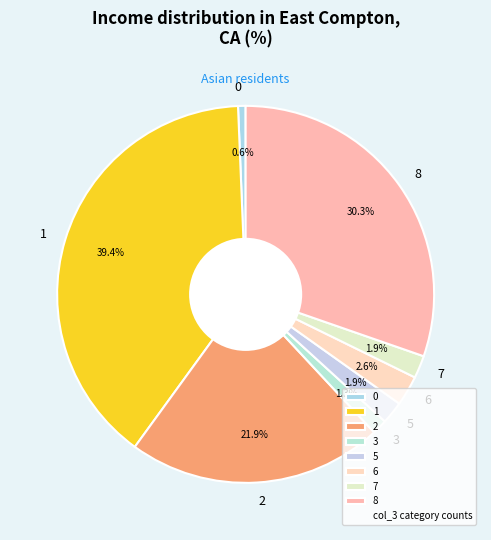

Which slice is the smallest?

0